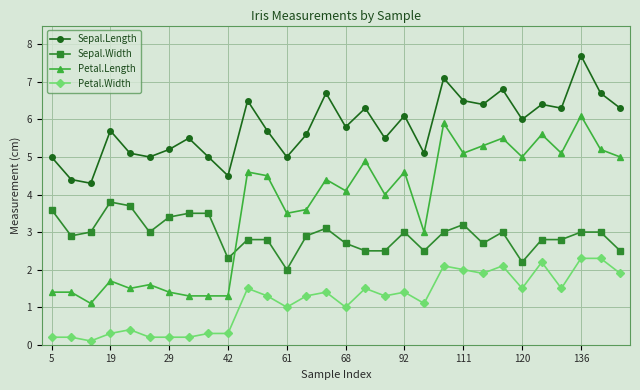

Rank the series by their maximum value, from highest to lowest.

Sepal.Length, Petal.Length, Sepal.Width, Petal.Width